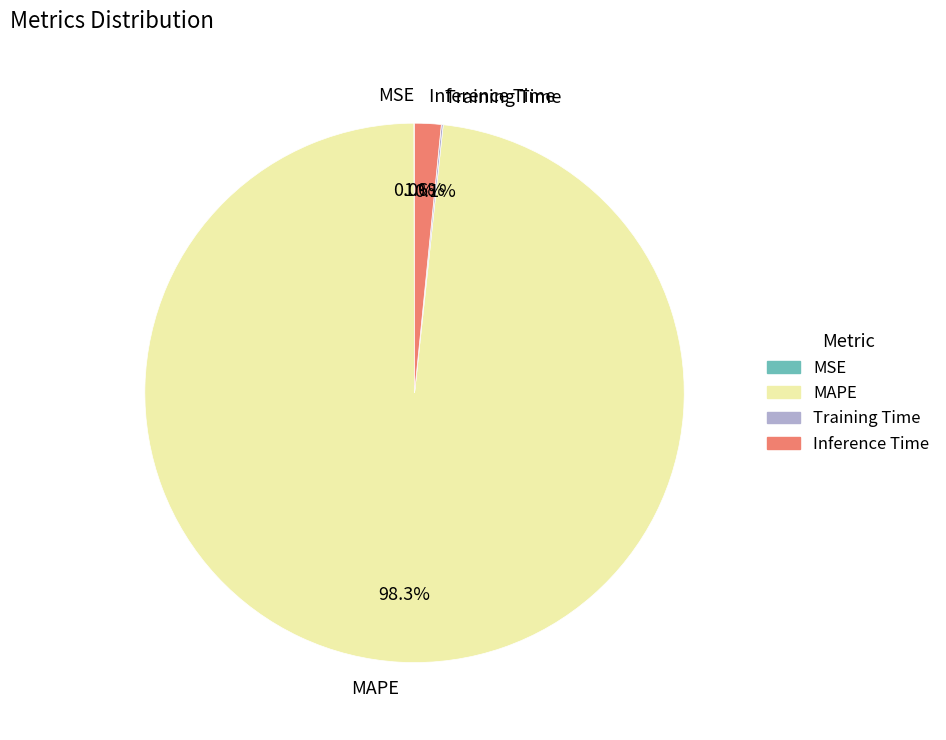

To the nearest percent, what portion does MAPE represent?

98%